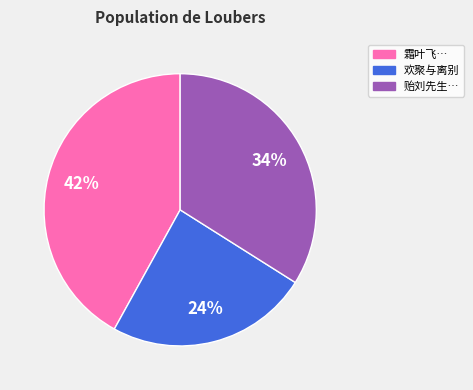

Does any single category account for the majority?

No